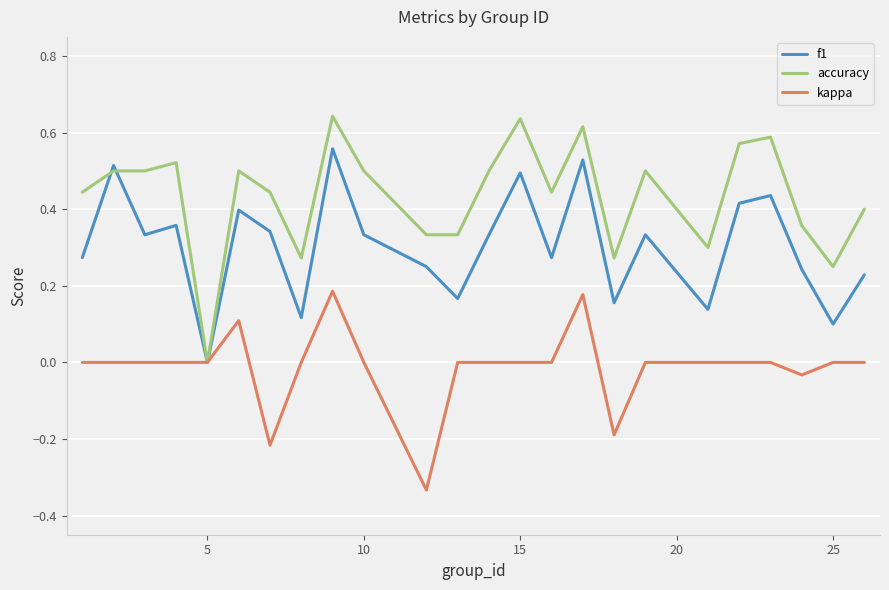

How many lines are shown in the chart?

3